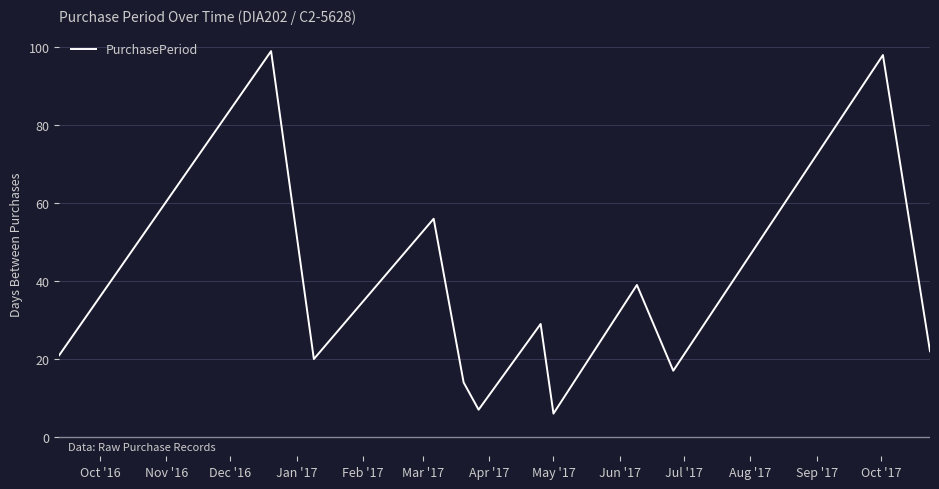

What is the difference between the second highest and minimum values?

92